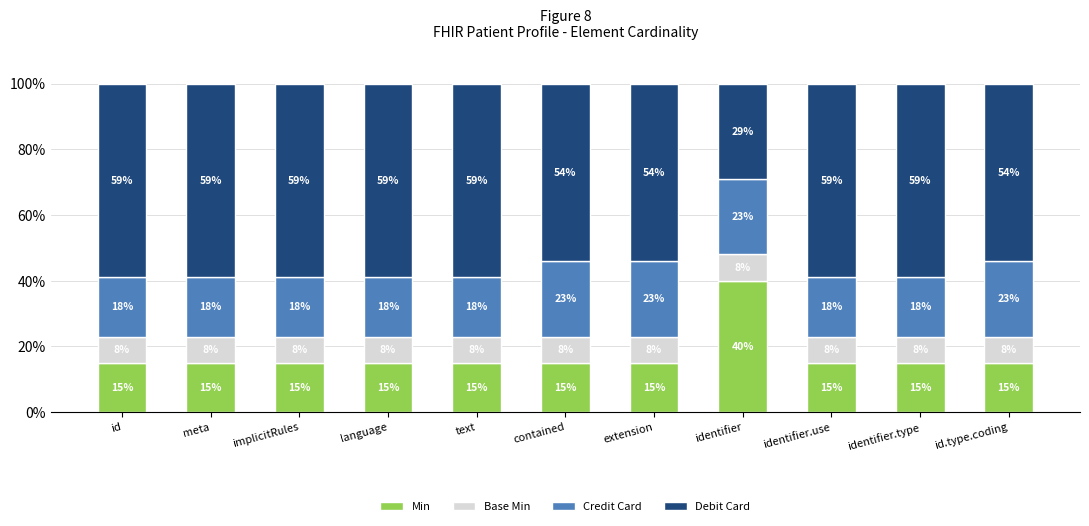

Reading right to left, list the values for the Min series.

15	15	15	40	15	15	15	15	15	15	15